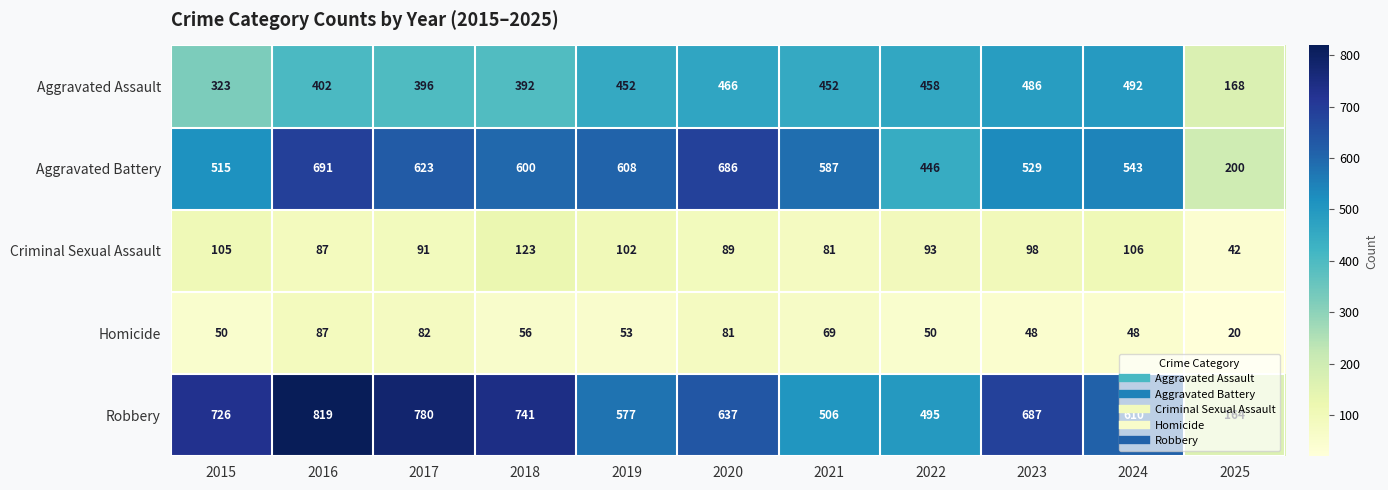

What is the average value of the Aggravated Assault series?

408